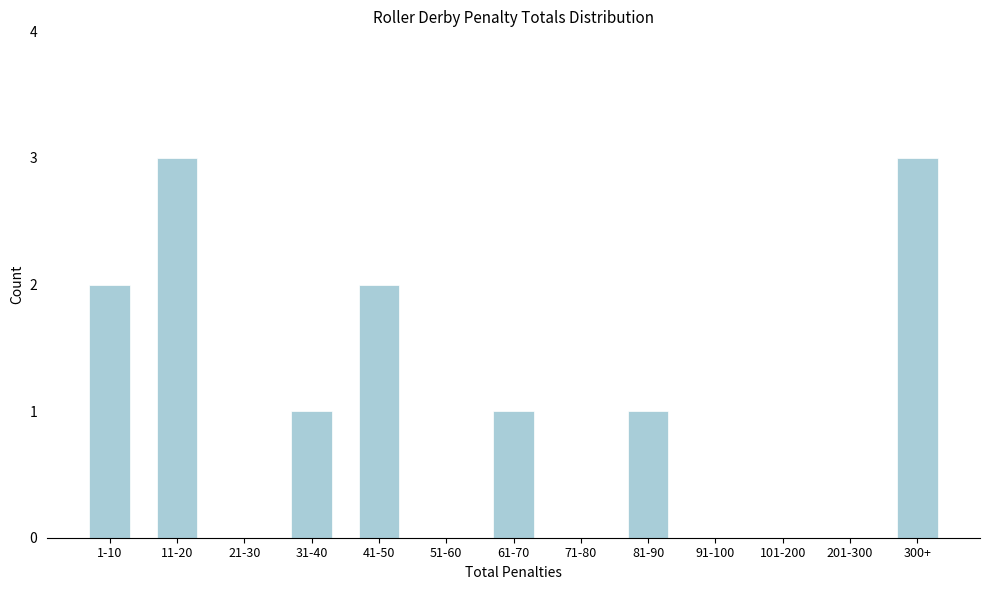

Reading right to left, extract all data points from this chart.

300+=3	201-300=0	101-200=0	91-100=0	81-90=1	71-80=0	61-70=1	51-60=0	41-50=2	31-40=1	21-30=0	11-20=3	1-10=2